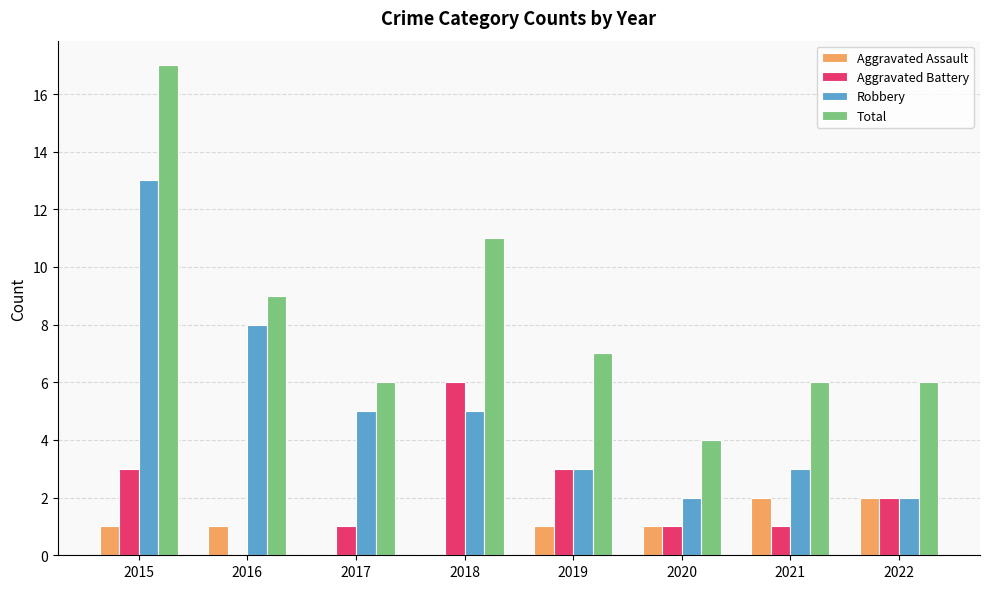

Reading right to left, what are all the values shown in this chart?

Aggravated Assault: 2	2	1	1	0	0	1	1
Aggravated Battery: 2	1	1	3	6	1	0	3
Robbery: 2	3	2	3	5	5	8	13
Total: 6	6	4	7	11	6	9	17